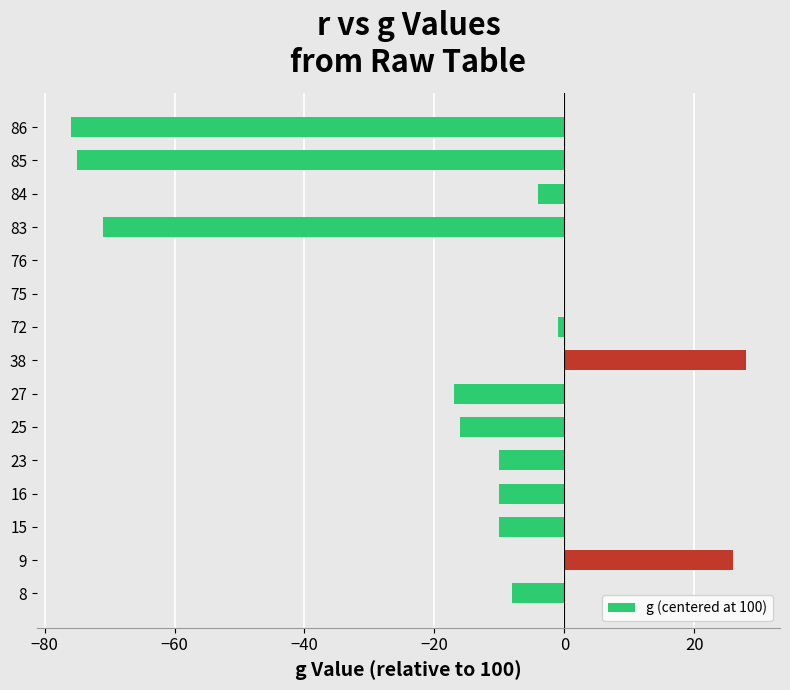

What is the greatest value displayed?

28